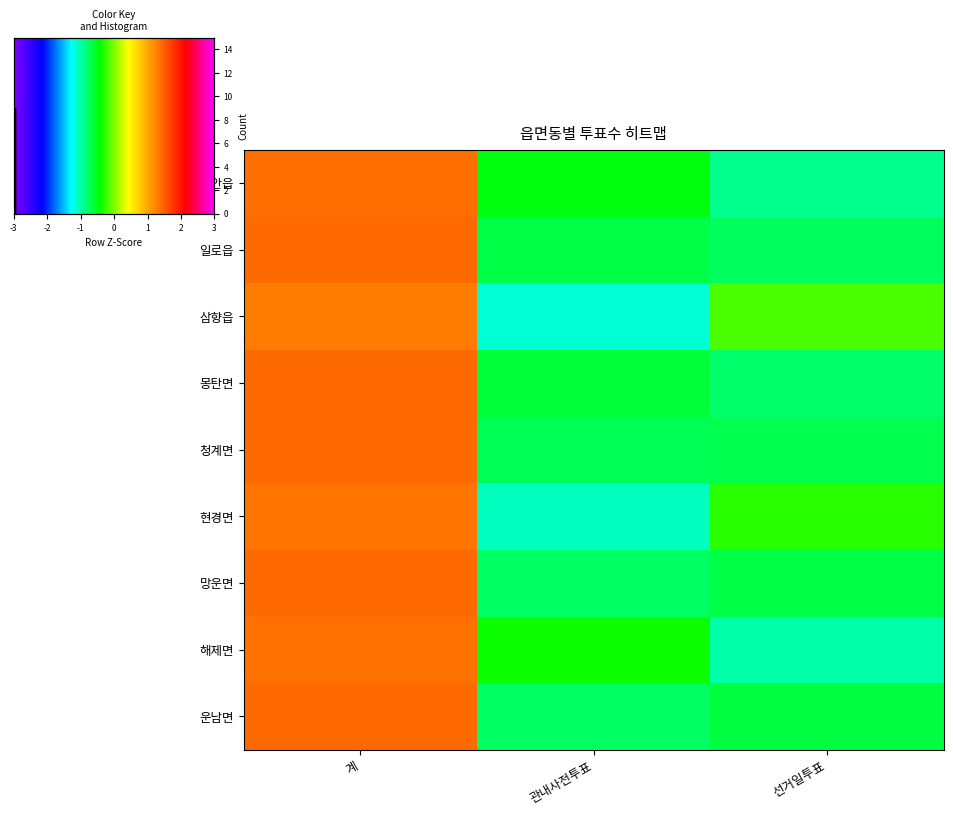

The 삼향읍 series shows -0.0 at 선거일투표. True or false?

False